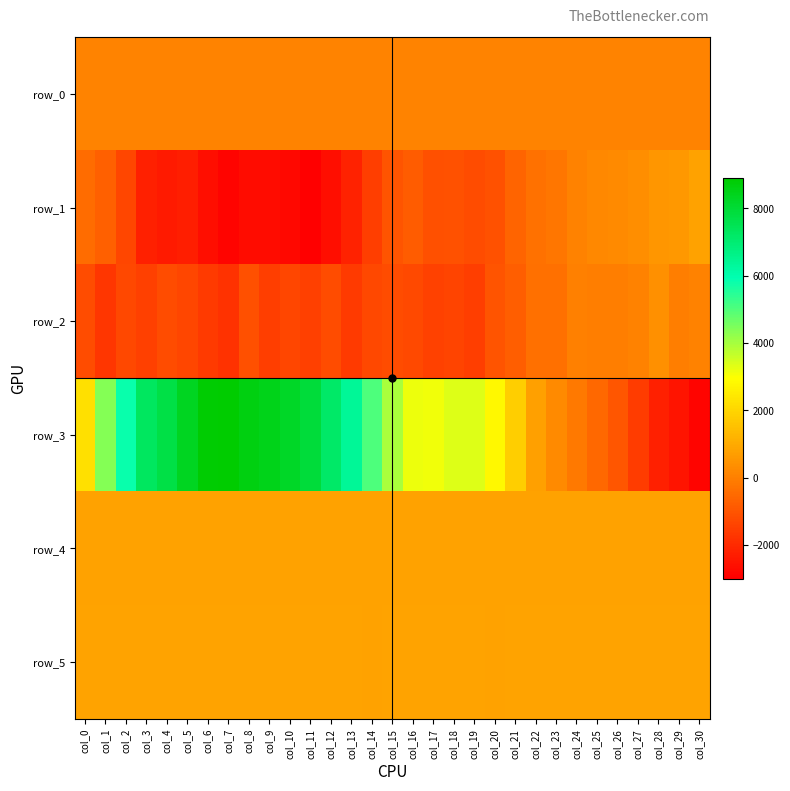

How many data points does each series have?

31